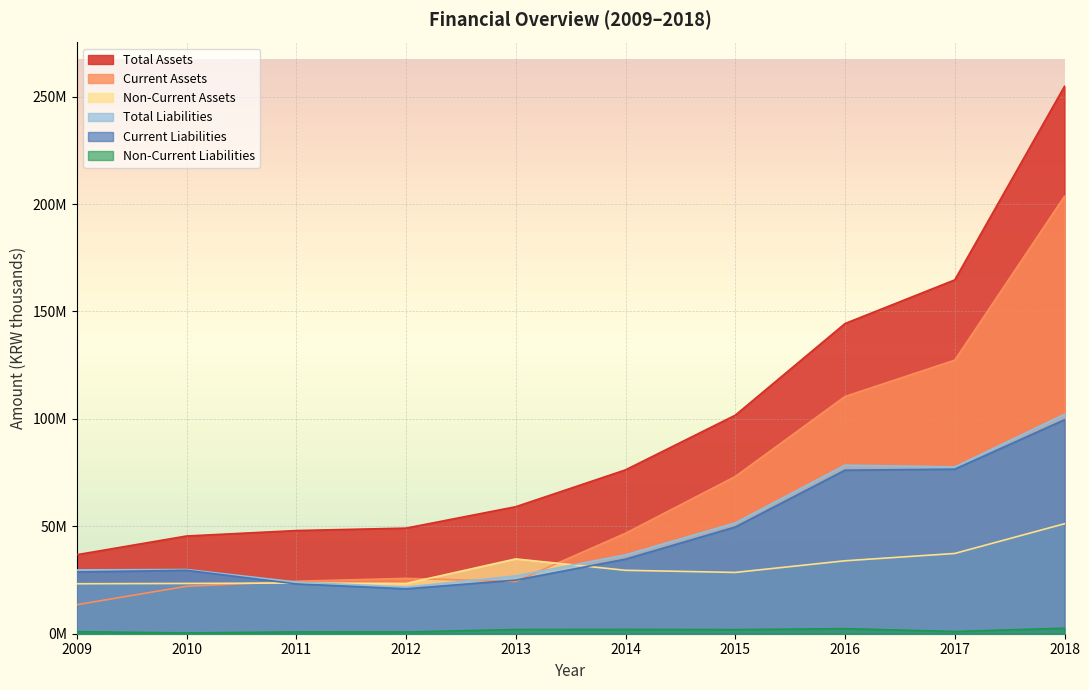

True or false: Total Assets has a value of 36767336 at 2009.

True